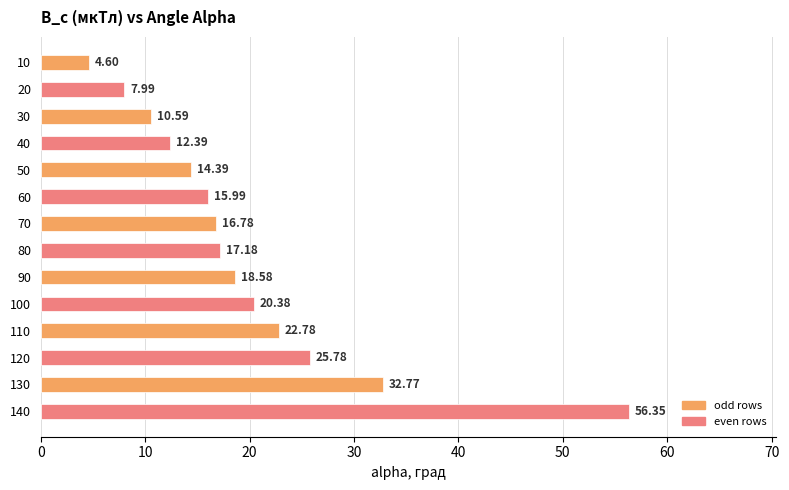

What is the difference between the maximum and minimum values?

51.8